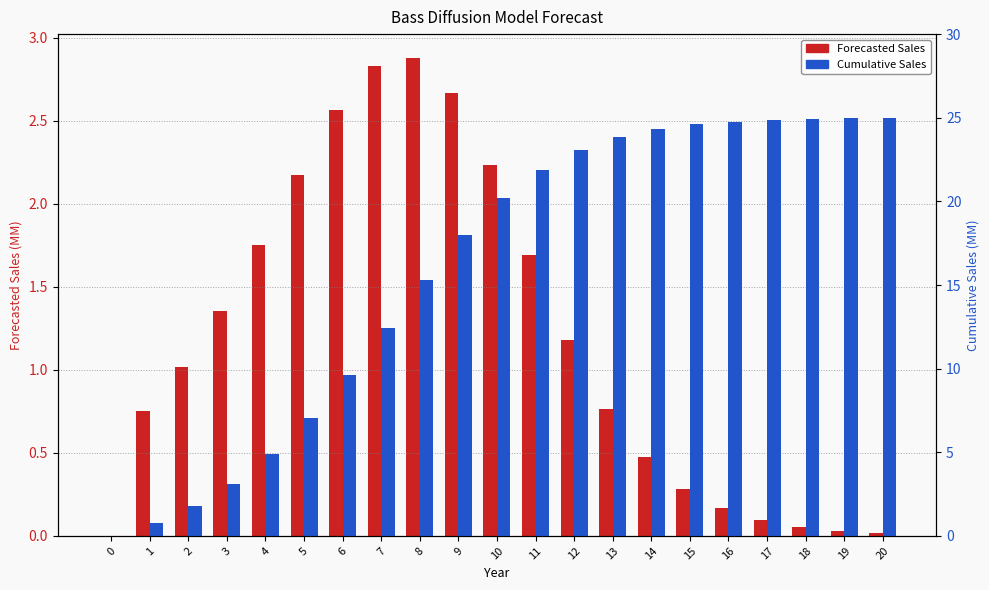

How many values in Forecasted Sales are above zero?

20